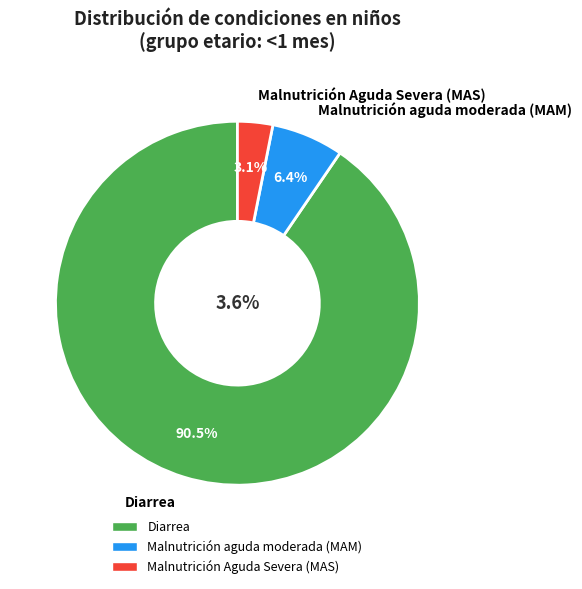

What percentage is NOT represented by Malnutrición aguda moderada (MAM)?

93.6%